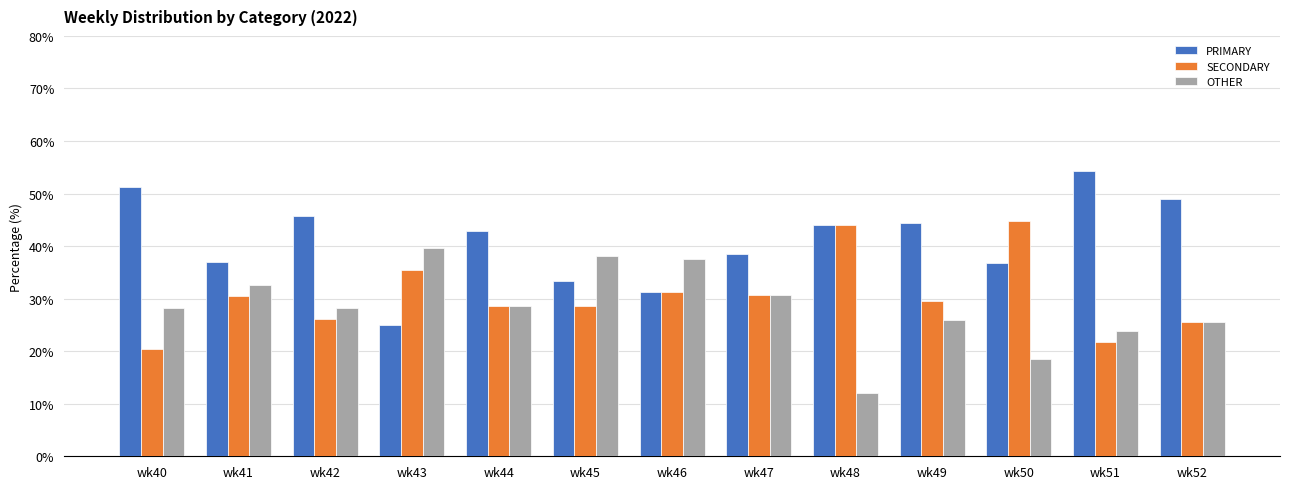

What is the difference between the highest and lowest values at wk45?

9.5